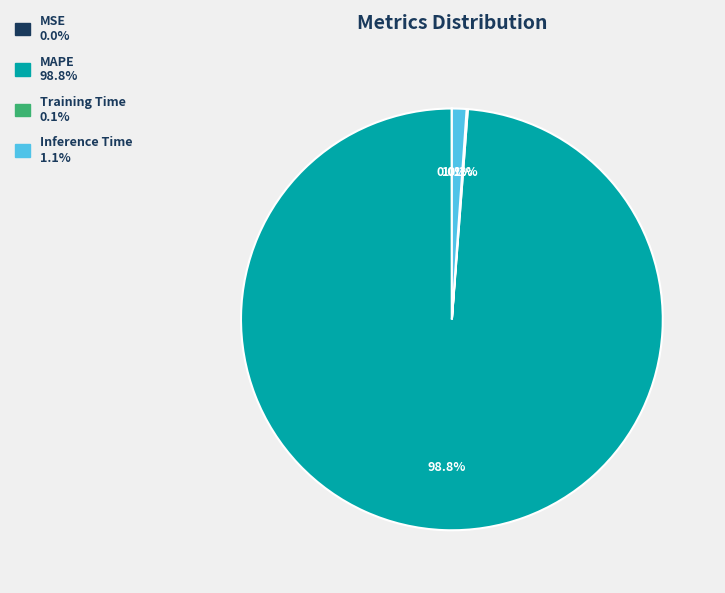

What percentage is NOT represented by Inference Time?

98.9%